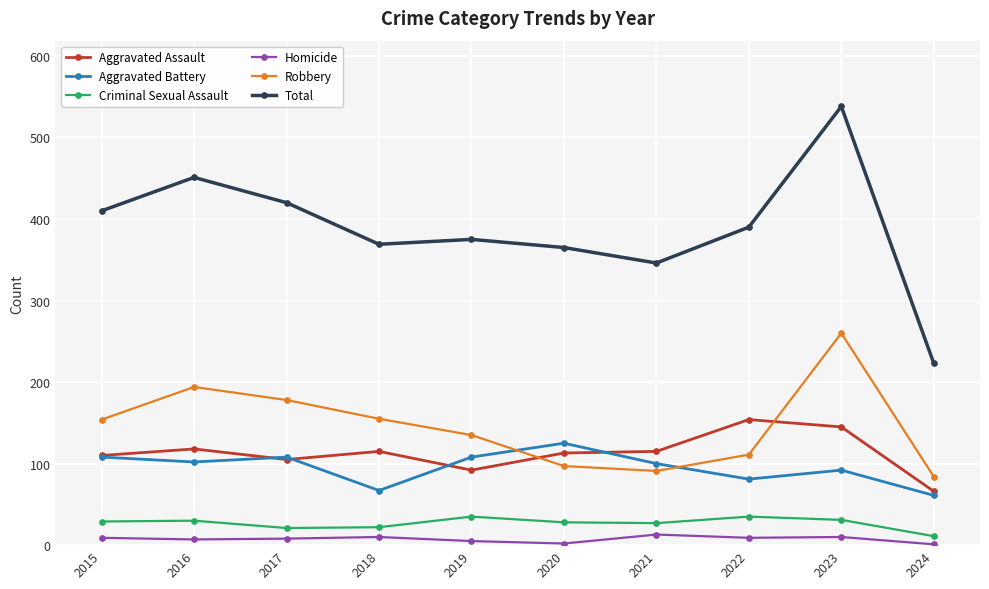

Is it true that Robbery equals 260 at 2023?

True